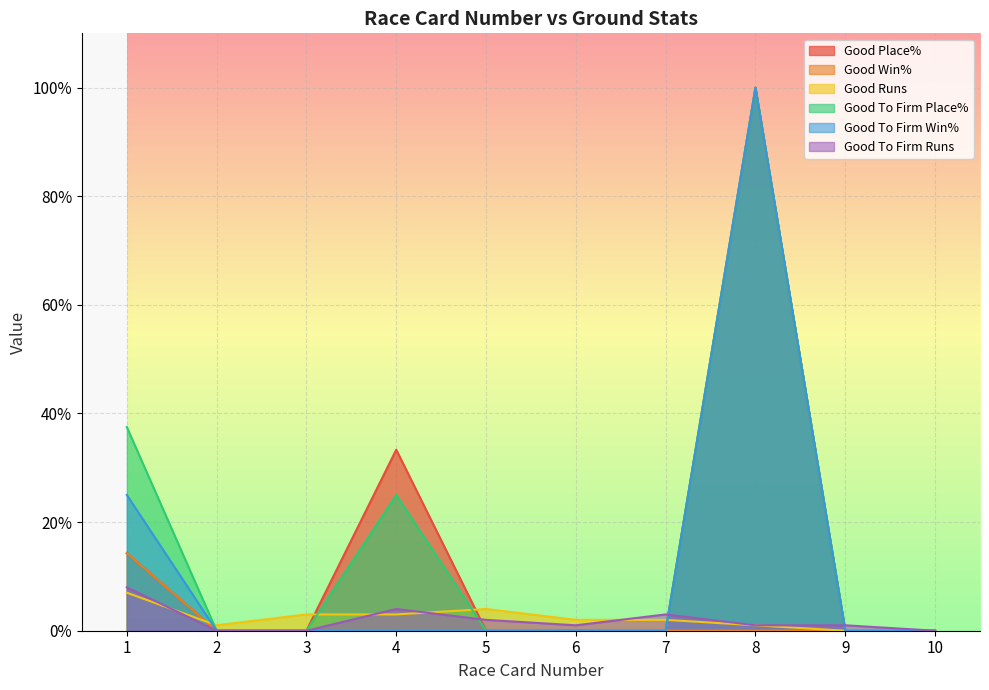

Which series ends up on top after the final intersection of Good To Firm Win% and Good To Firm Runs?

Good To Firm Runs